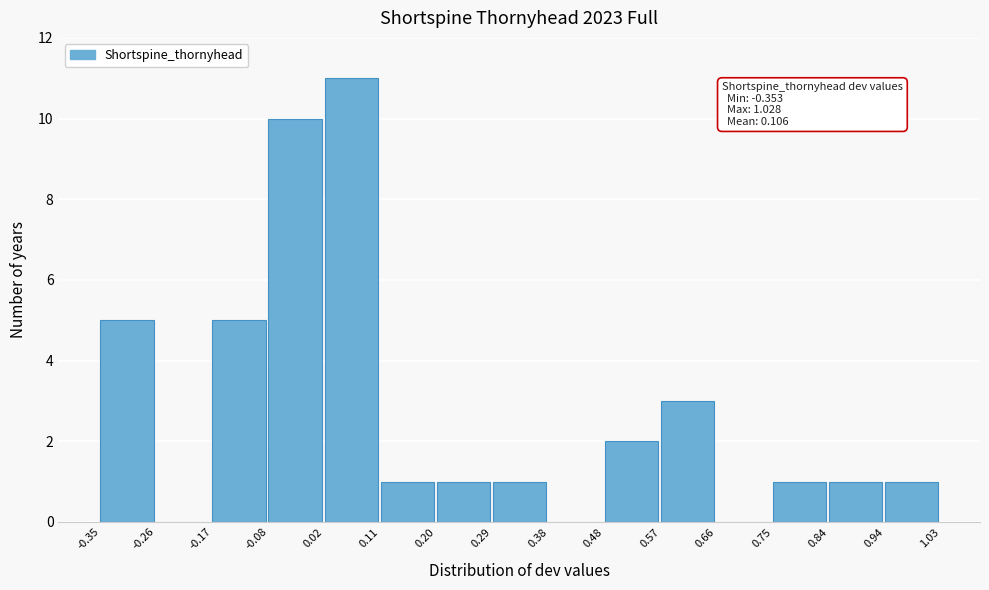

Which range on the x-axis has the tallest bar?

0.02 to 0.11